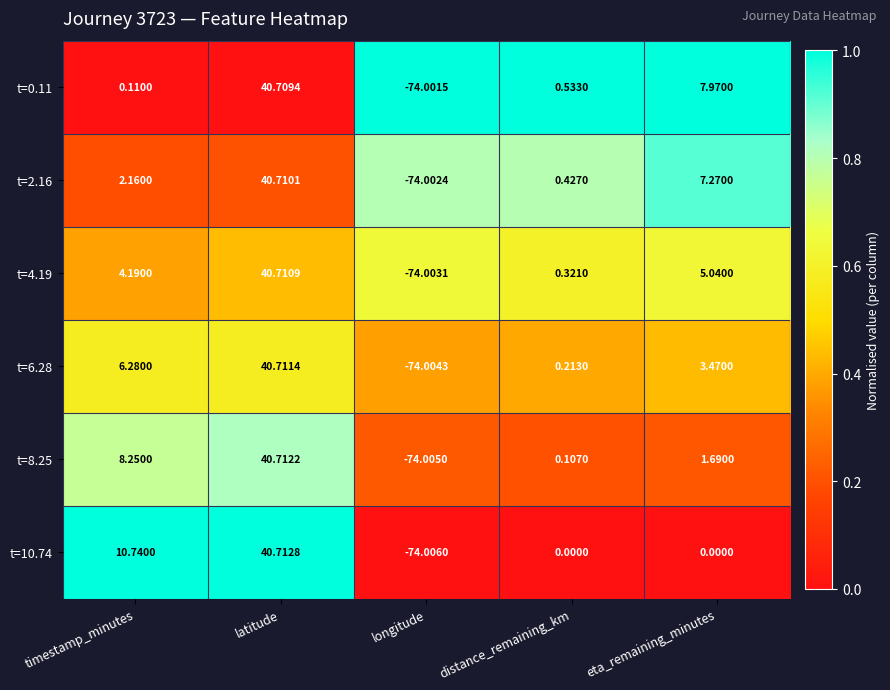

List the labels in order of t=2.16 value, smallest first.

longitude, distance_remaining_km, timestamp_minutes, eta_remaining_minutes, latitude